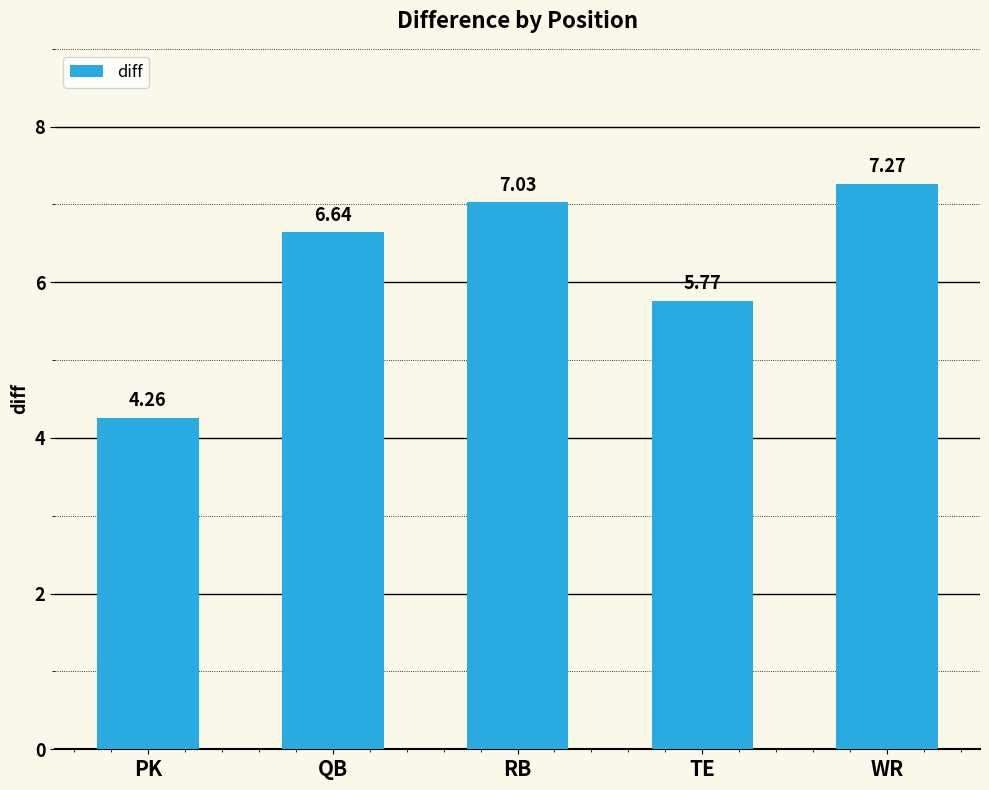

What position from the right is PK?

5